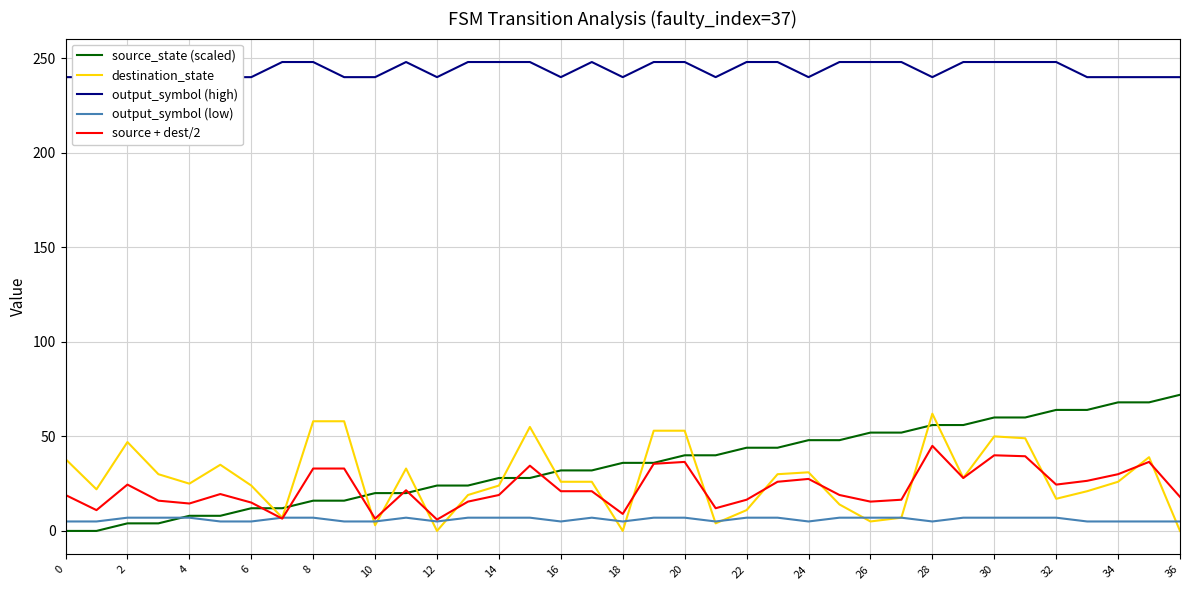

What is the highest value of the destination_state series?

62.0